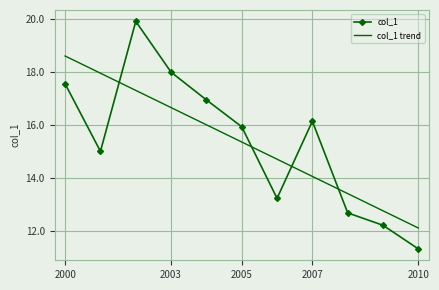

Which series has the largest range (max minus min)?

col_1